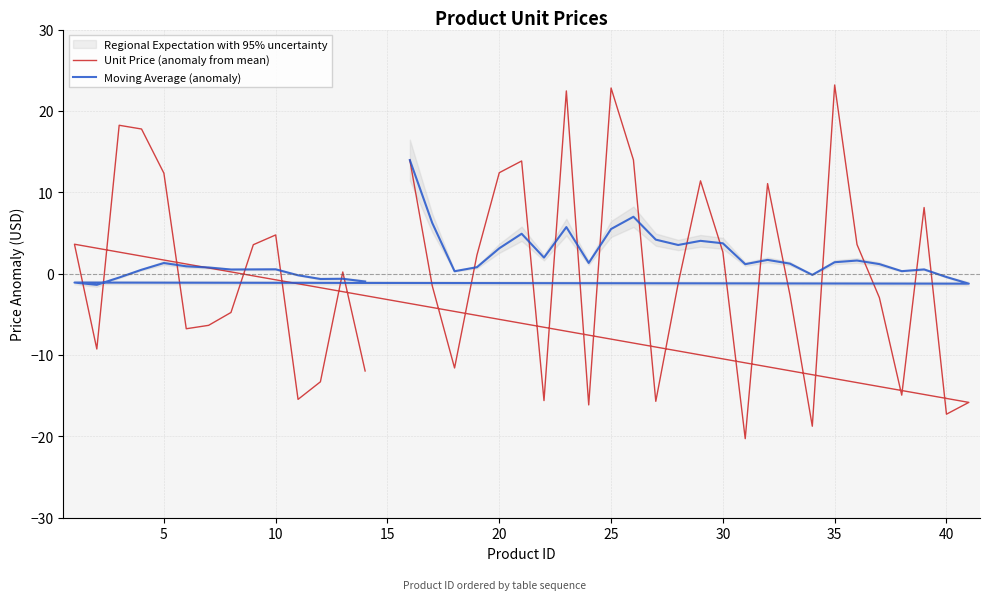

How many values in Moving Average (anomaly) are above zero?

30